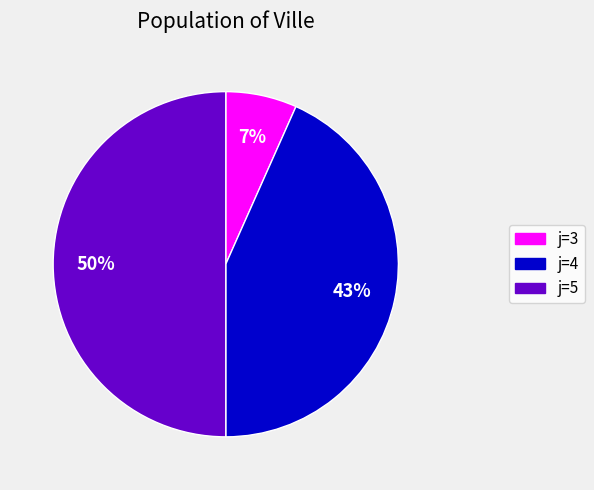

Between j=5 and j=3, which is larger?

j=5